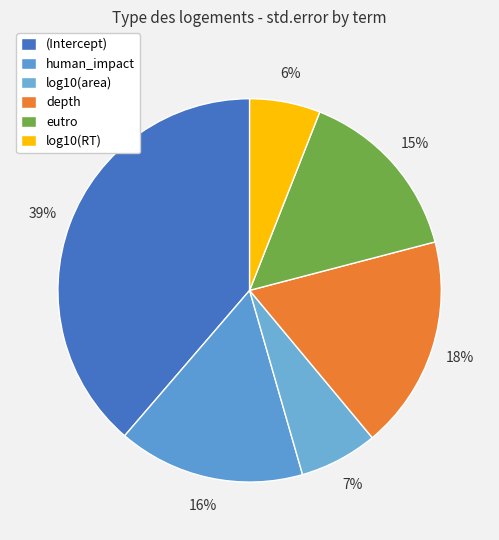

To the nearest percent, what portion does human_impact represent?

16%